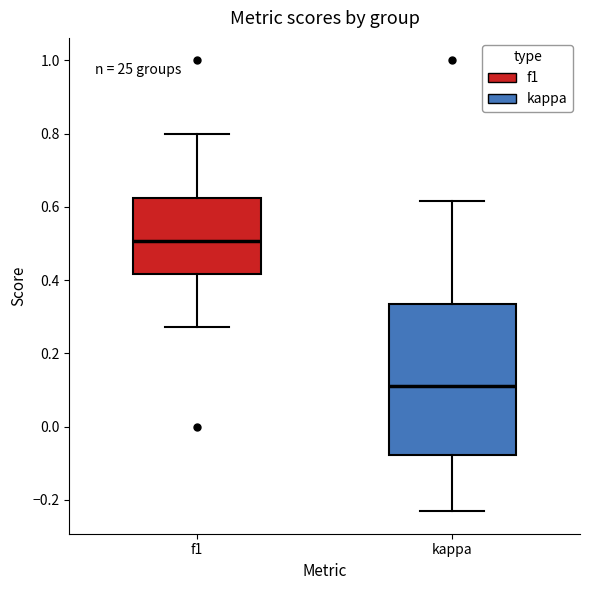

Which box has the lowest median line?

kappa